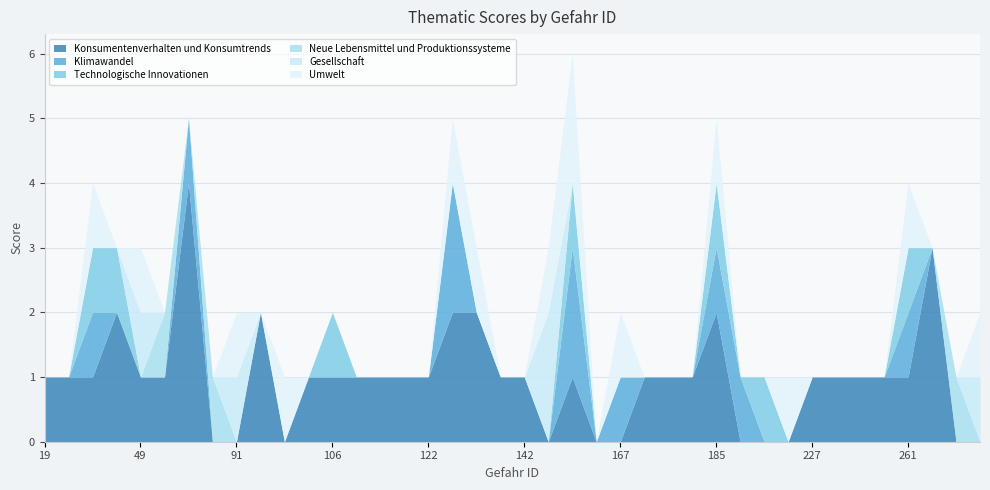

True or false: Neue Lebensmittel und Produktionssysteme has a value of 0 at 165.

True